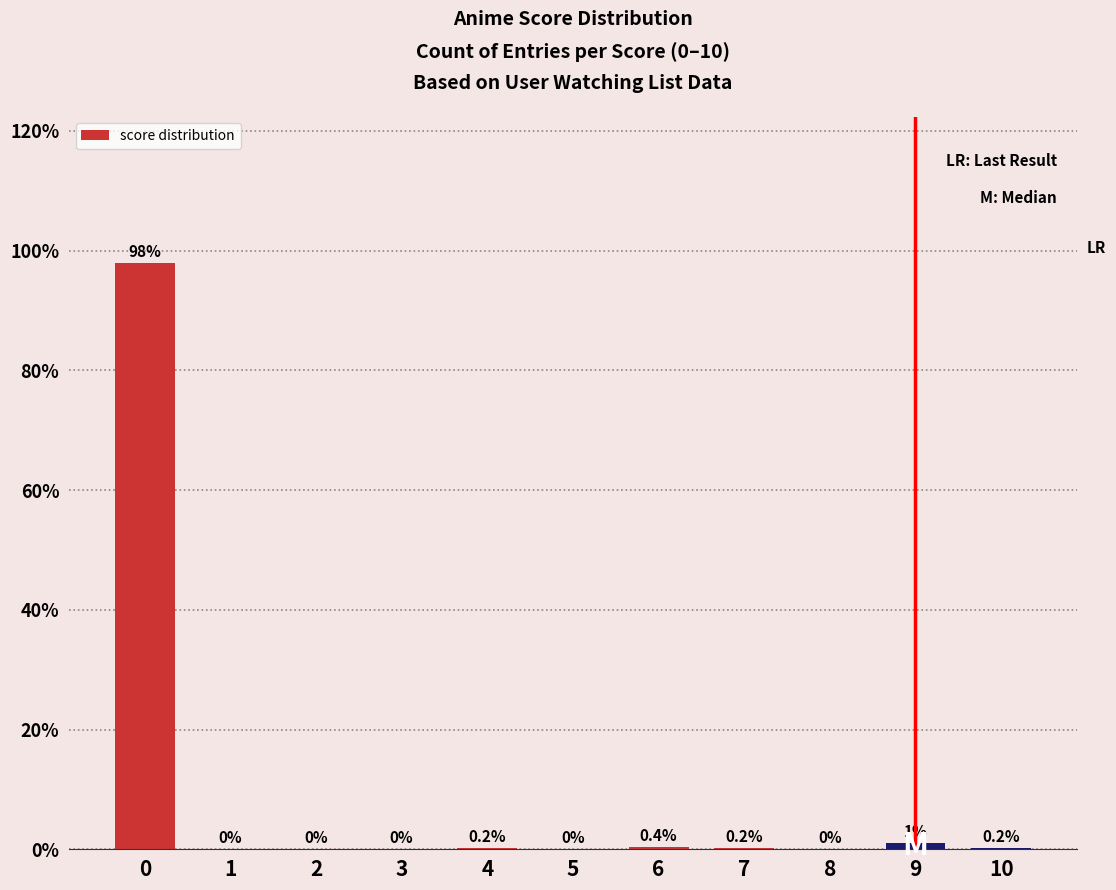

Reading left to right, extract all data points from this chart.

0=97.9	1=0.0	2=0.0	3=0.0	4=0.2	5=0.0	6=0.4	7=0.2	8=0.0	9=1.0	10=0.2